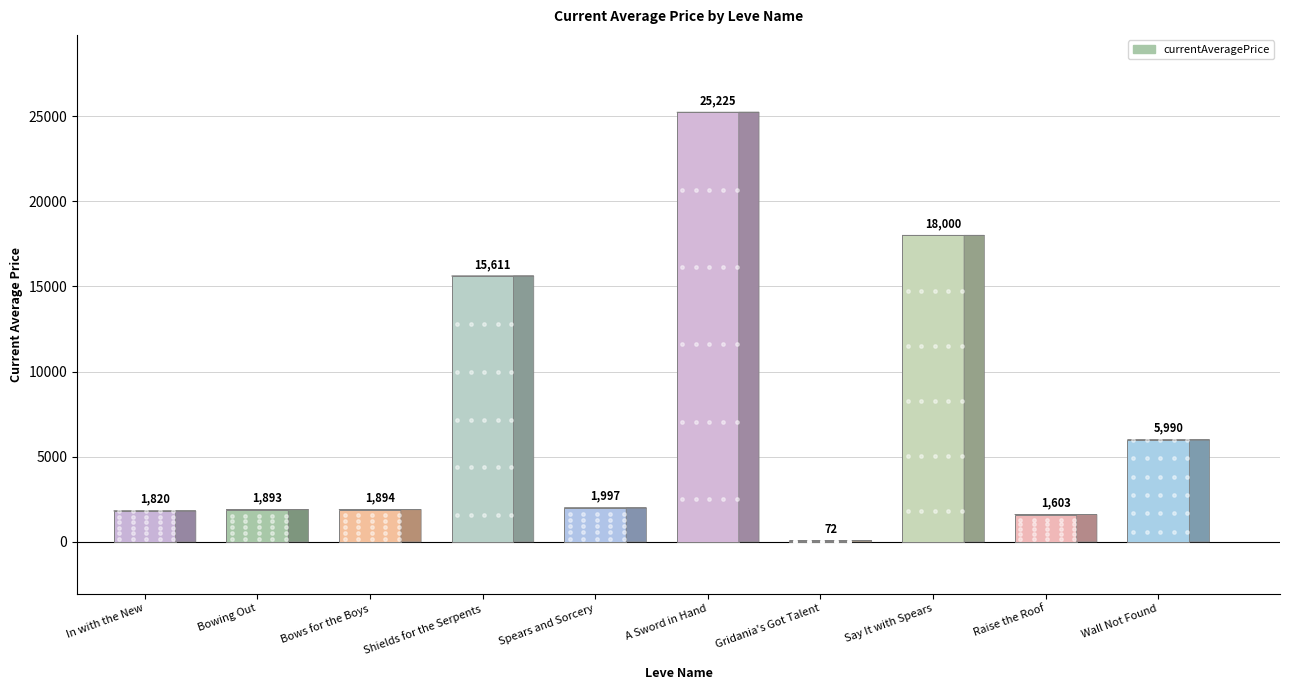

At which category does the chart reach its peak across all series?

A Sword in Hand